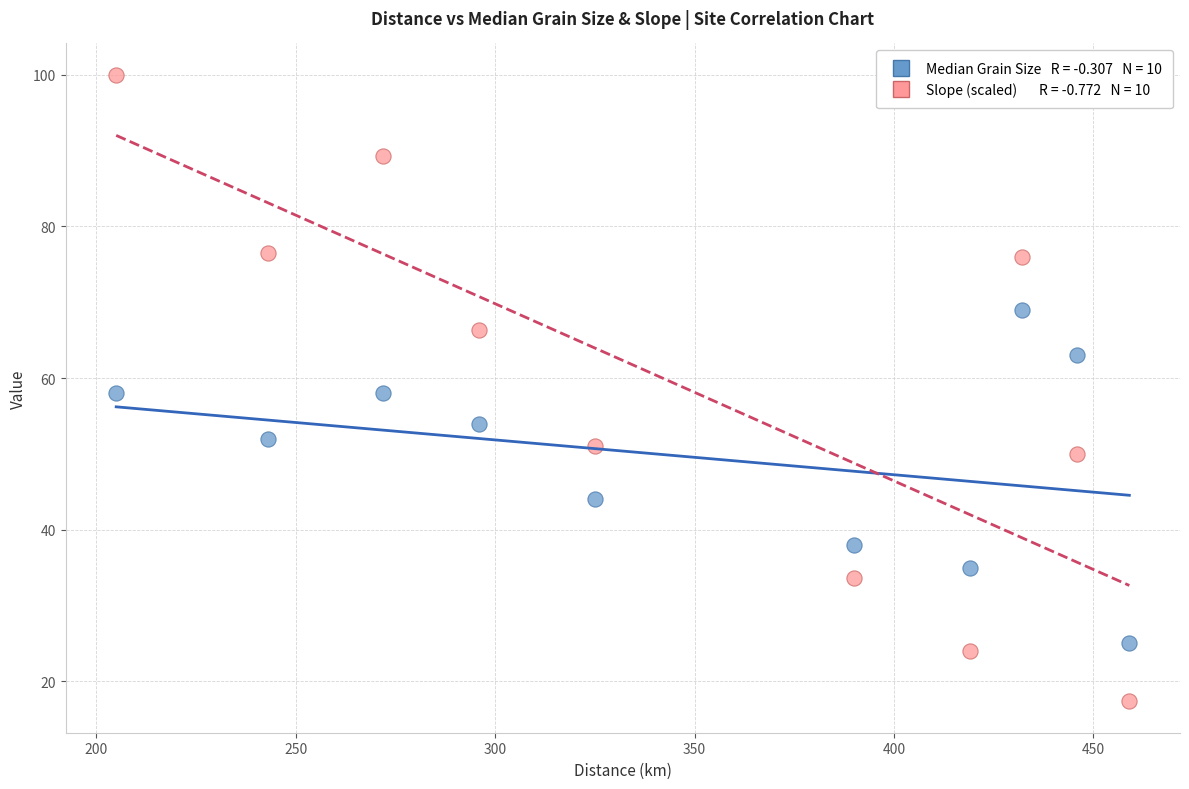

Across all data points, what is the range of Y values (max minus min)?

82.7